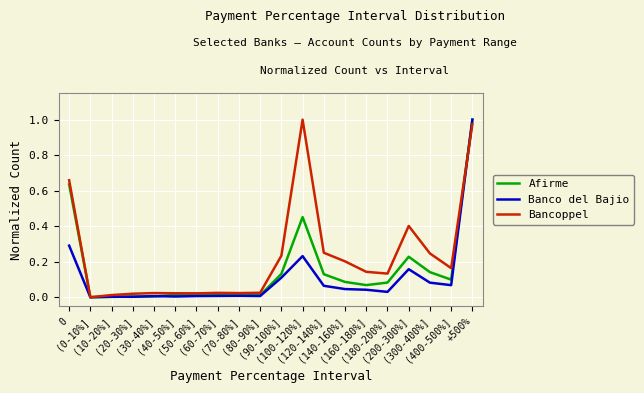

Which series has the largest total across all categories?

Bancoppel